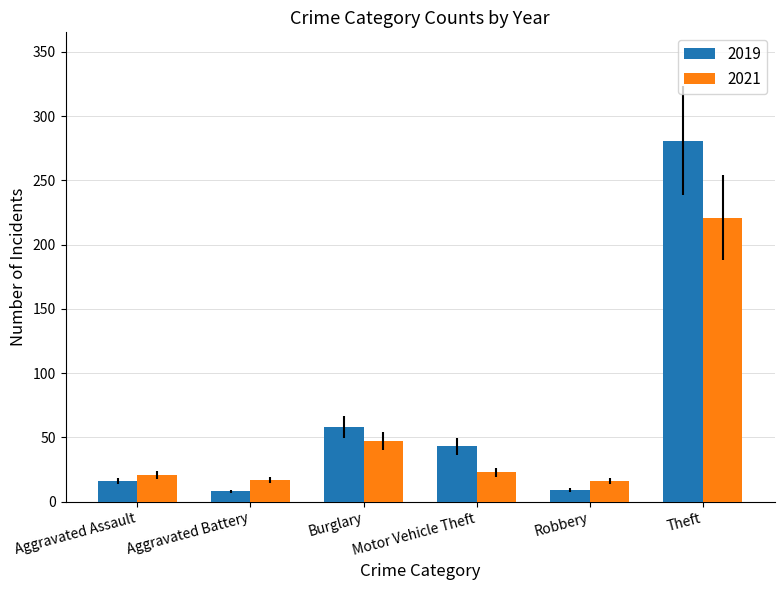

Which series has the widest spread of values?

2019